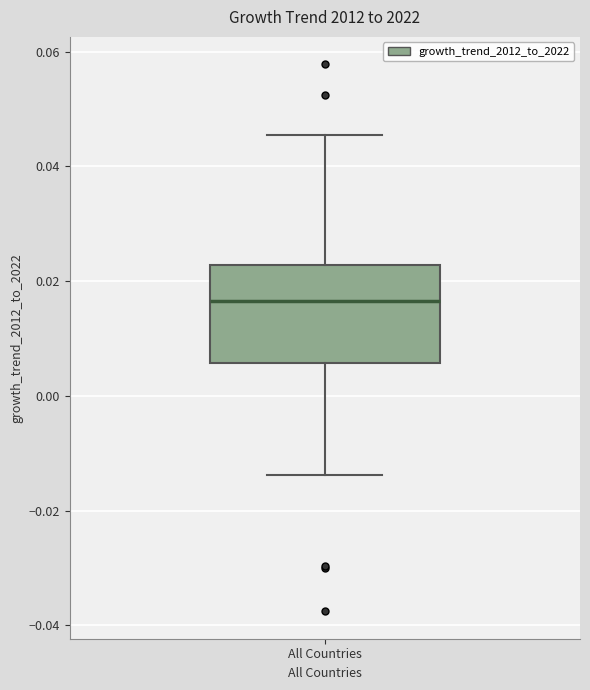

Transcribe this box plot: give where the median line is, the range the box spans, and where the two whiskers end, as read against the y-axis. The values are not printed on the chart, so give them approximately, as read against the axis.

median 0.016, box 0.006 to 0.022, whiskers -0.014 to 0.046